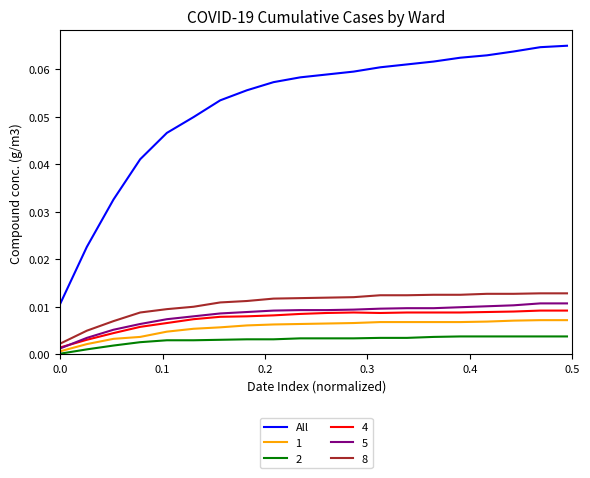

Which series has the largest total across all categories?

All